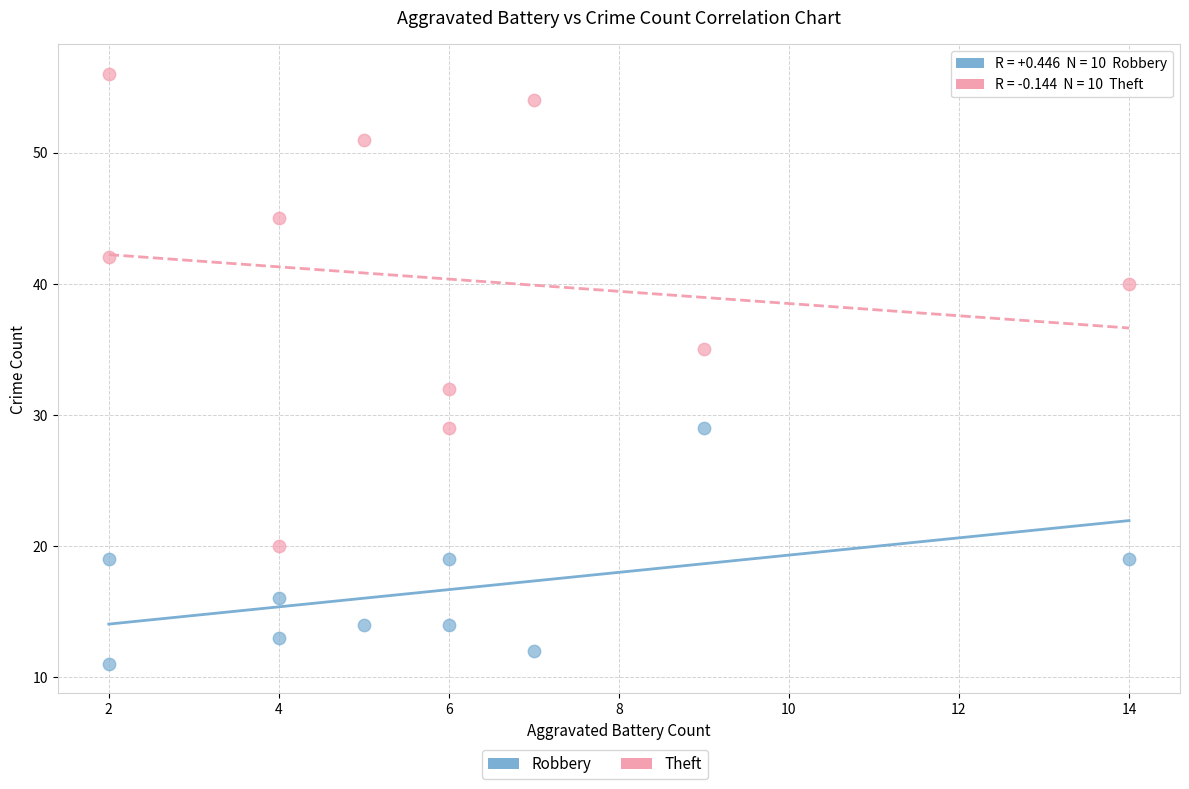

In the Theft series, what Y value is closest to 38?

40